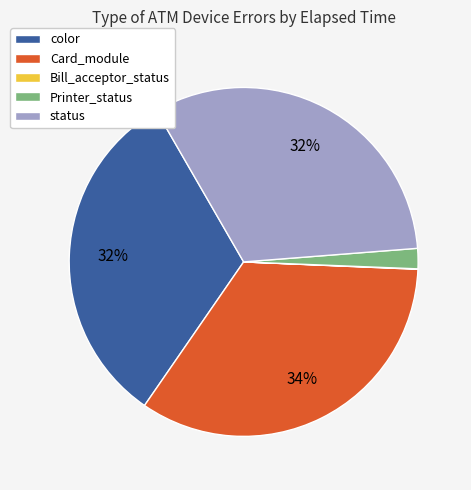

What percentage is the color slice, to the nearest percent?

32%